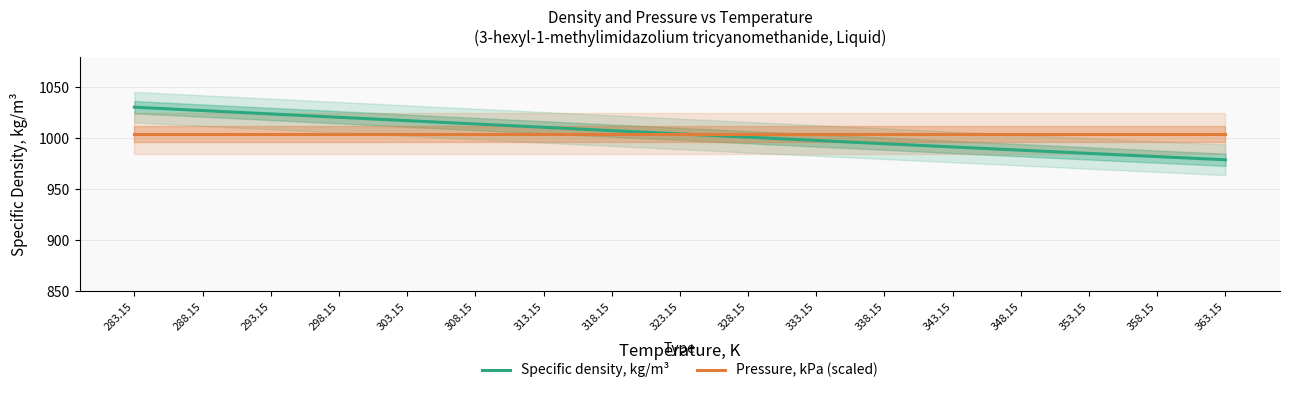

What are all the series names shown in the legend?

Specific density, kg/m³, Pressure, kPa (scaled)